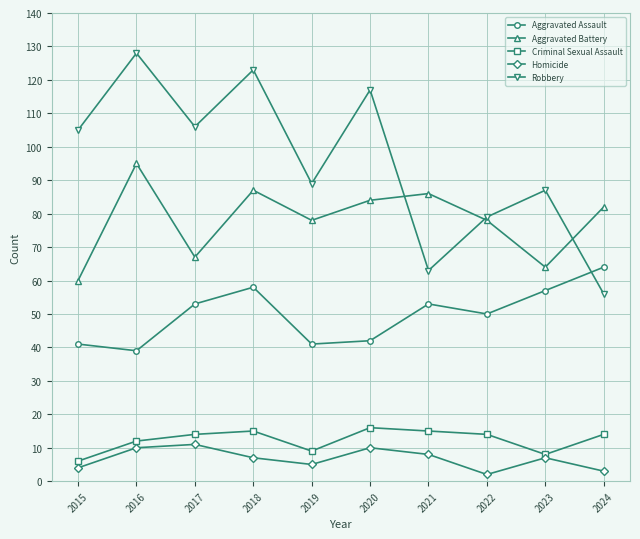

At which category does Criminal Sexual Assault reach its first local valley?

2019